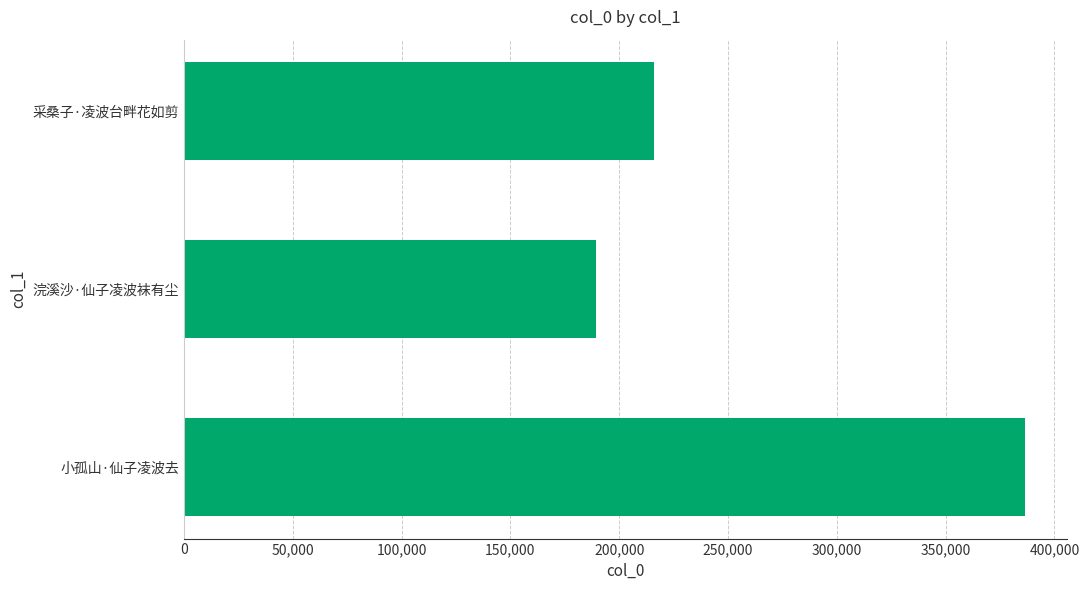

Which has a higher value, 浣溪沙·仙子凌波袜有尘 or 小孤山·仙子凌波去?

小孤山·仙子凌波去